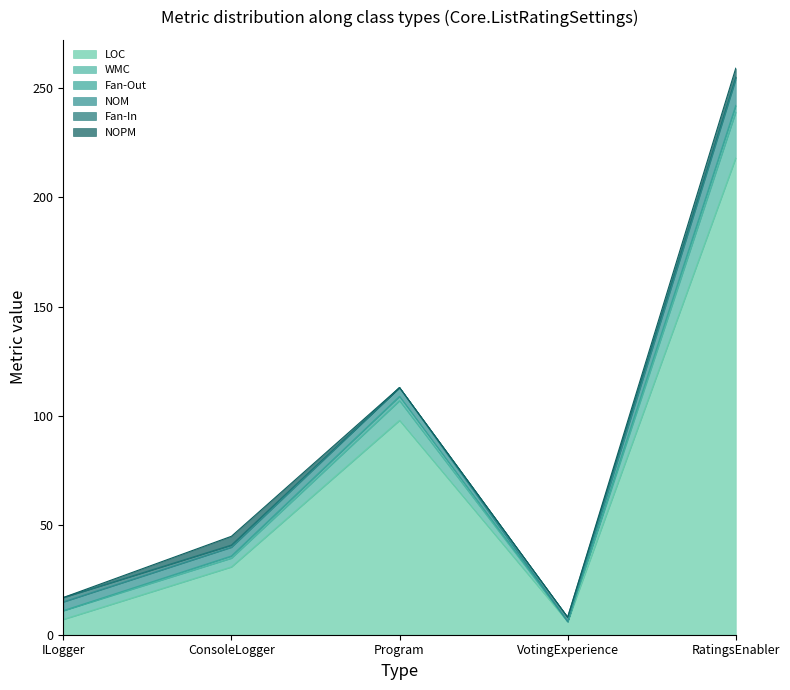

What is the label of the 2nd point from the left?

ConsoleLogger